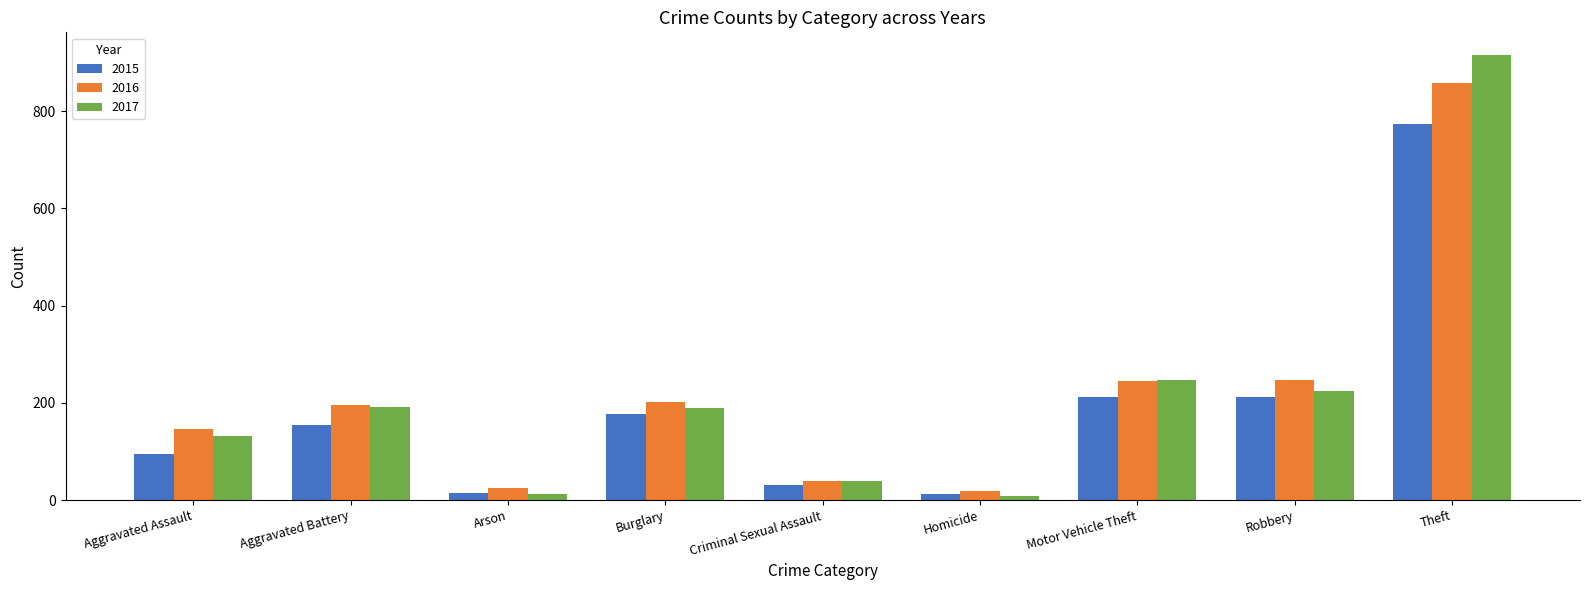

How many groups of bars are there?

9